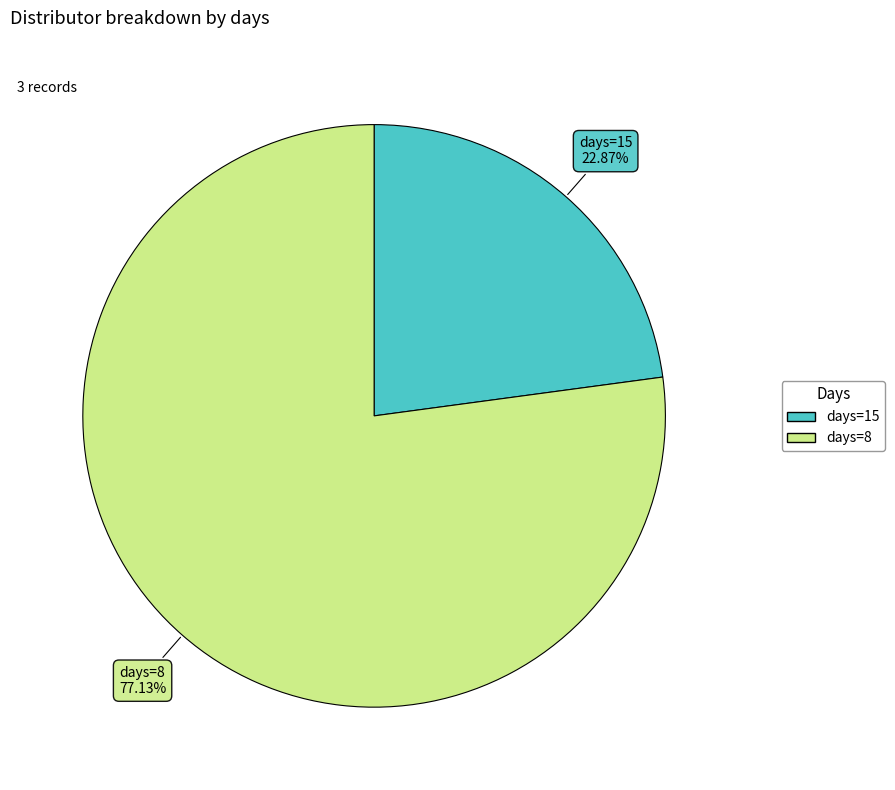

Is there a majority slice in this chart?

Yes